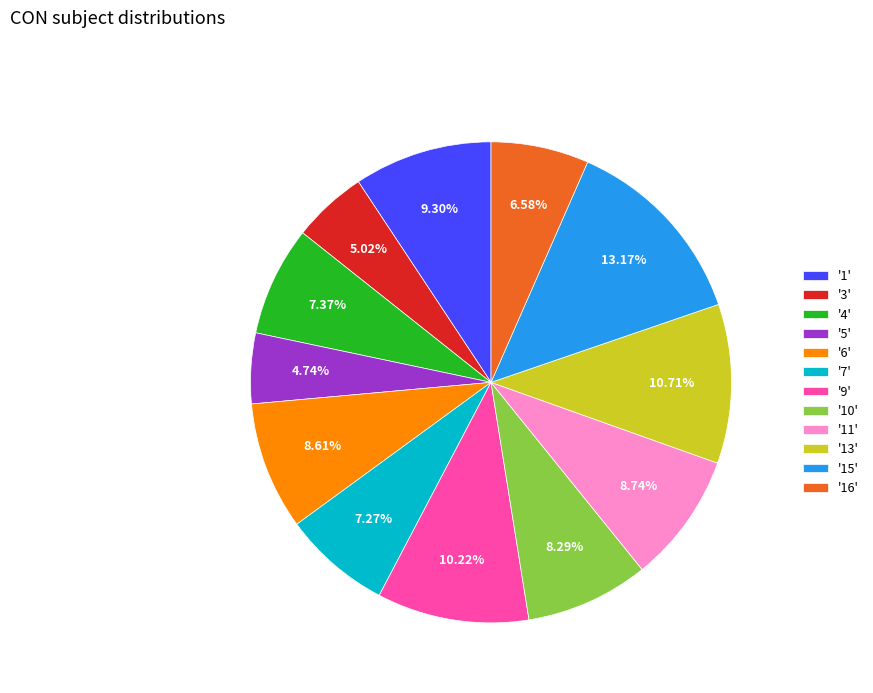

Is there any slice that represents more than half of the pie?

No